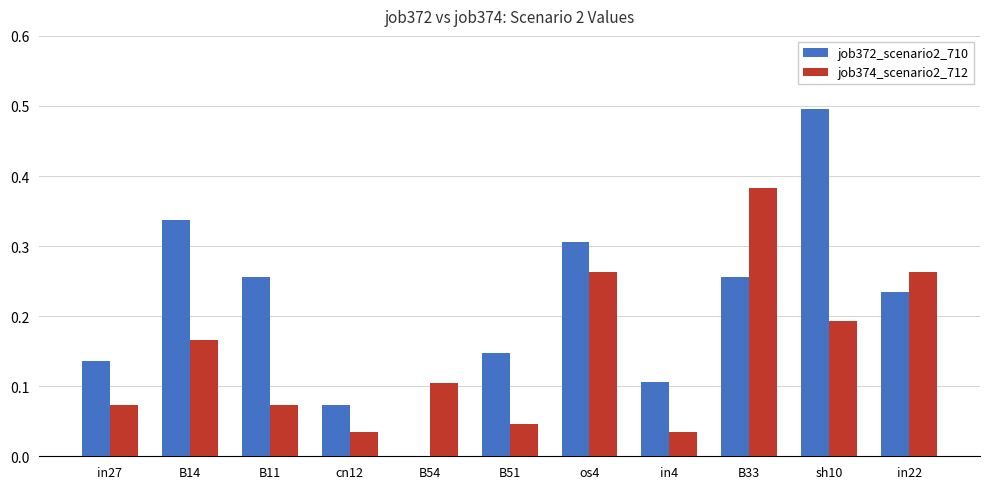

Does the chart contain stacked bars?

No